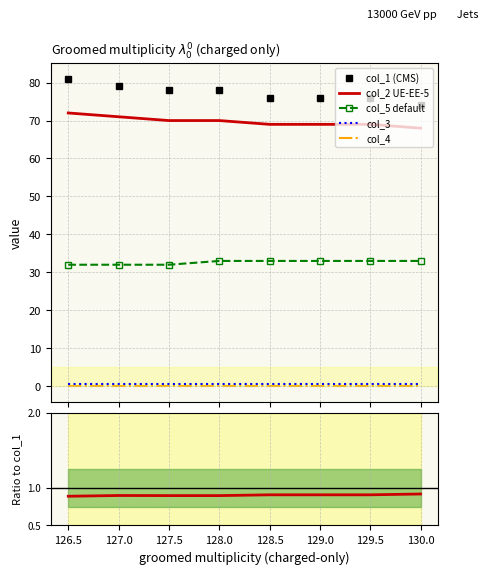

At which category is the sum across all series the highest?

126.5